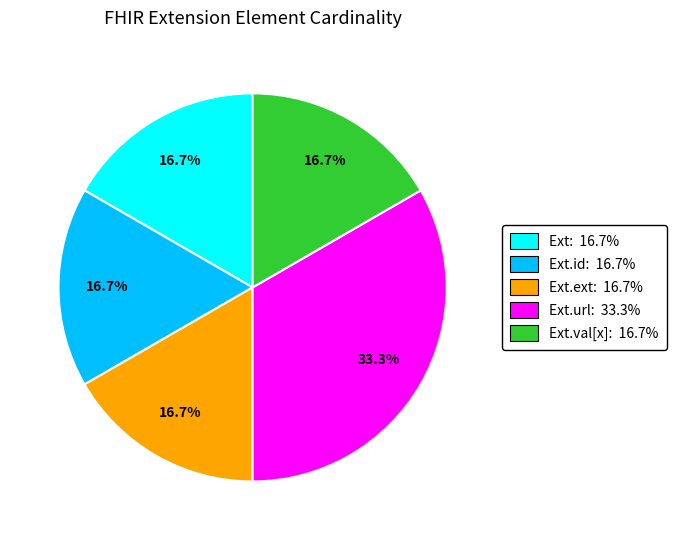

Is there a majority slice in this chart?

No